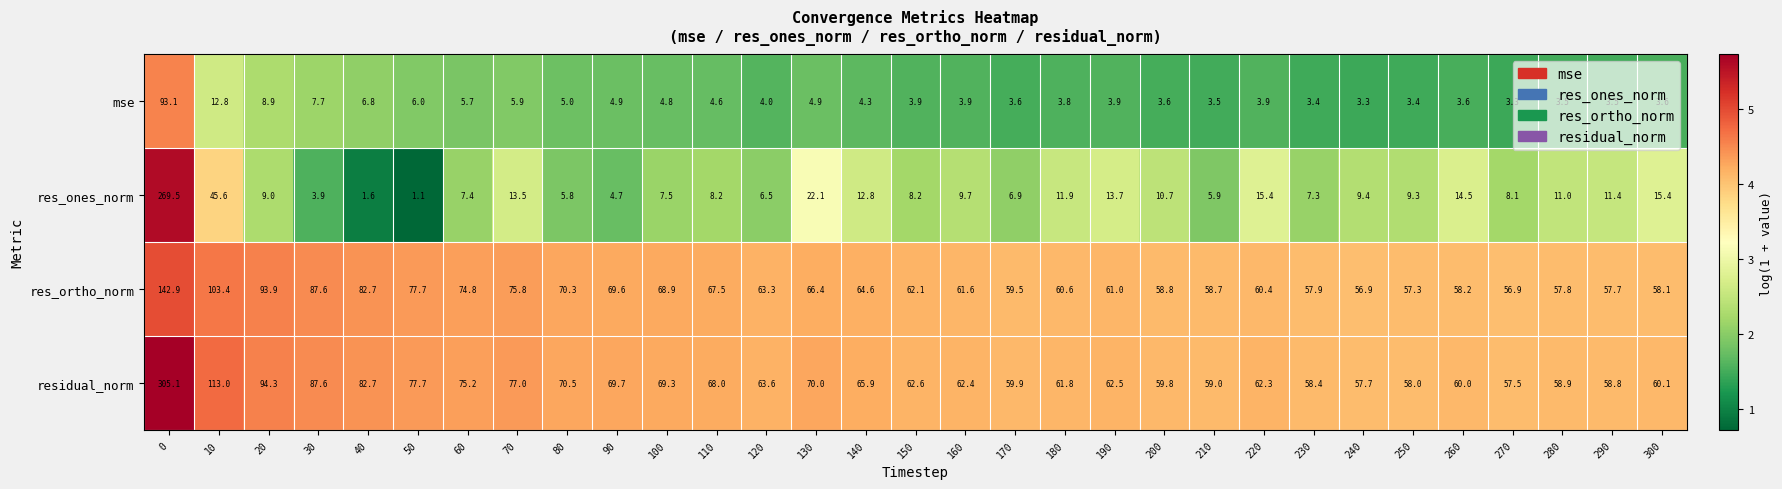

At 10, list the series in order from smallest to largest.

mse, res_ones_norm, res_ortho_norm, residual_norm